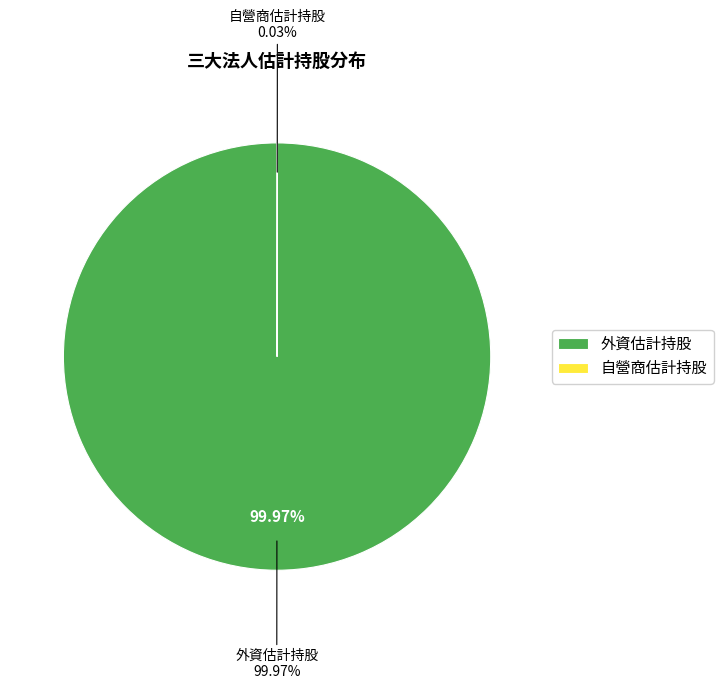

Count the number of slices in the pie.

3